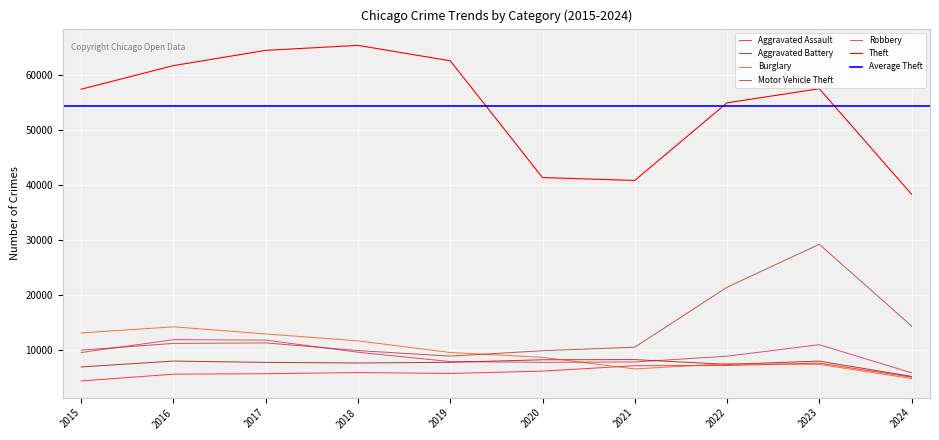

What is the value of the Theft point at the 7th from the left?

40813